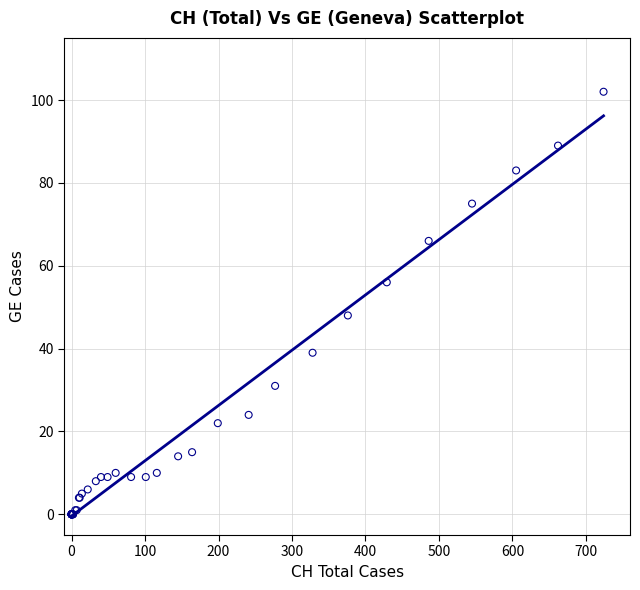

What Y value in the scatter plot is closest to 51?

48